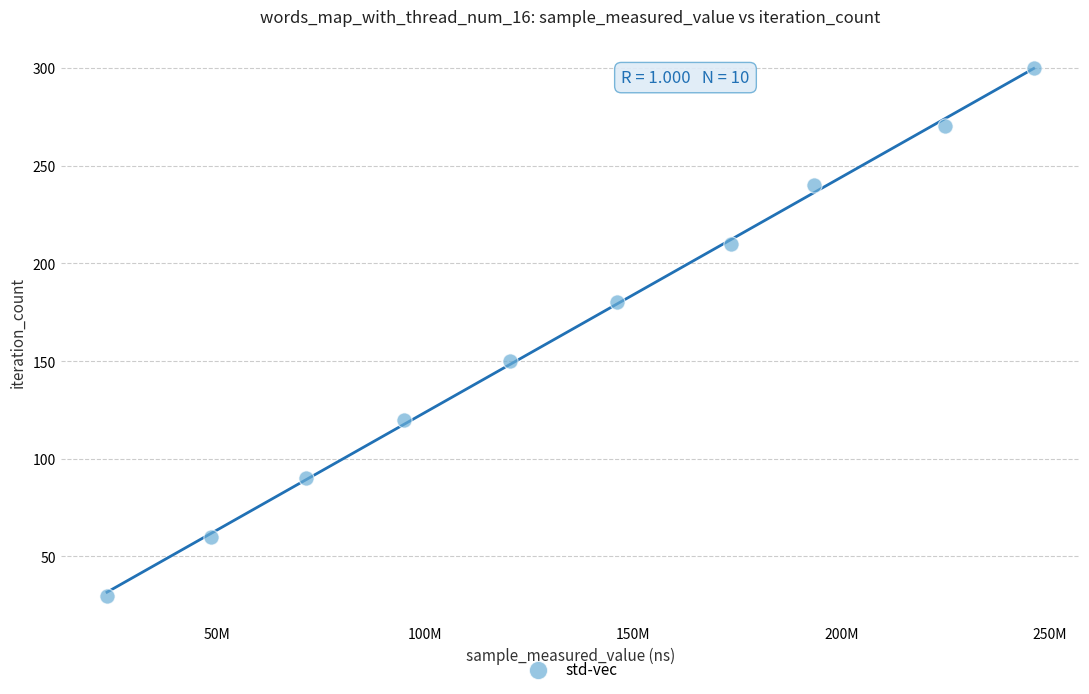

What is the range of X values (max minus min)?

222762105